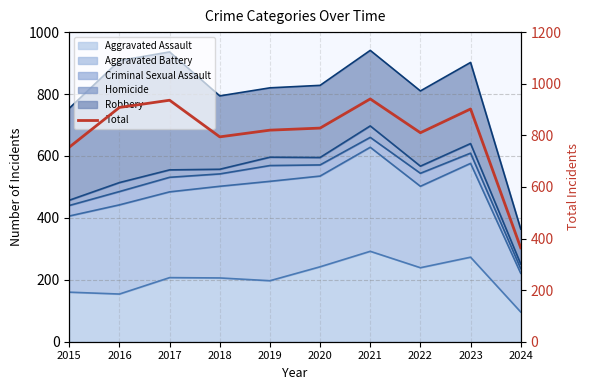

What is the smallest value displayed?

364